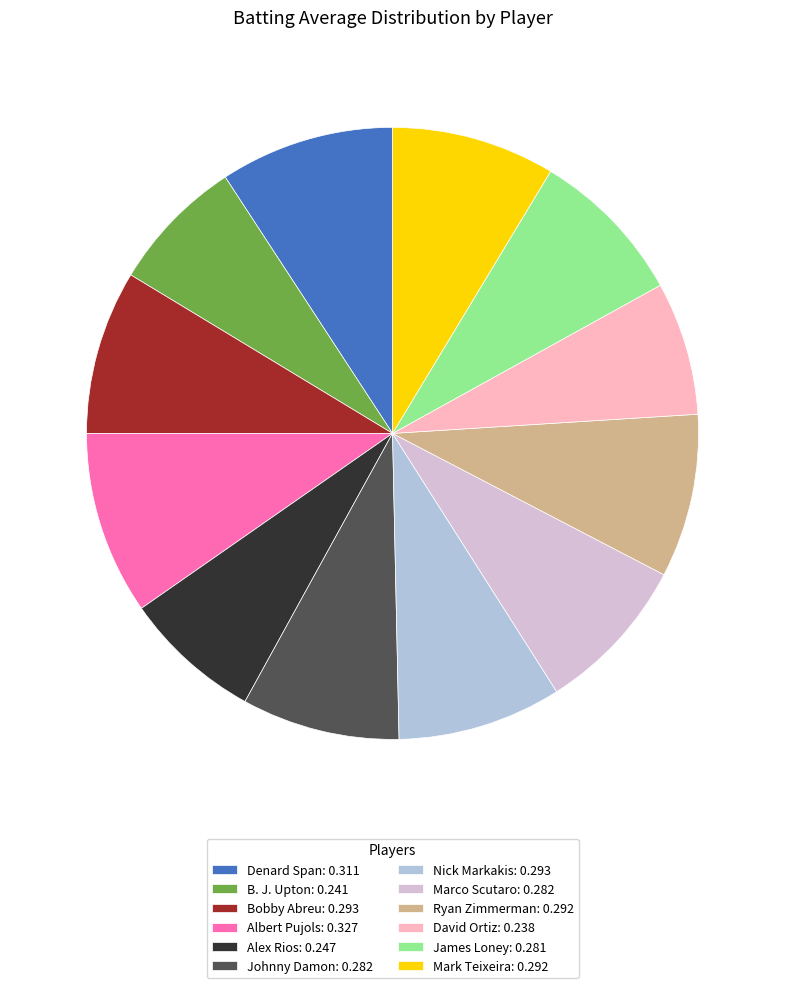

True or false: David Ortiz accounts for 1% of the total.

False